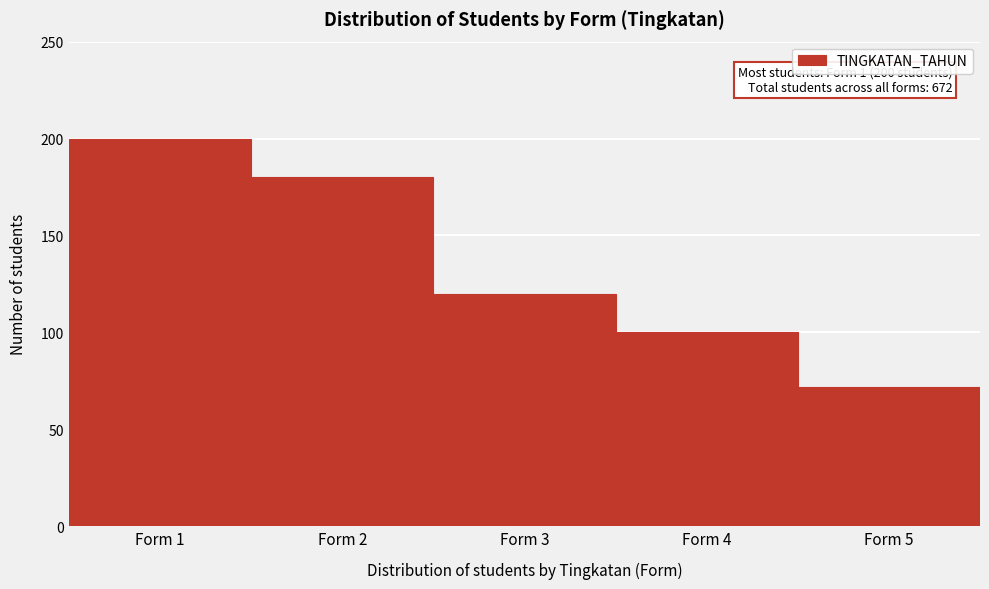

Reading left to right, transcribe all the data shown in this chart.

Form 1=200	Form 2=180	Form 3=120	Form 4=100	Form 5=72